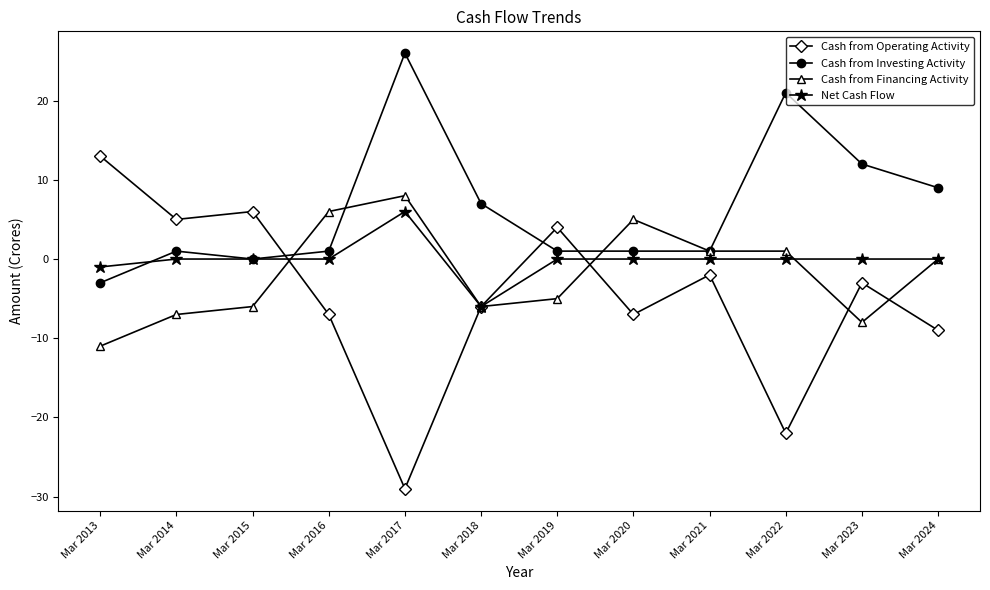

Rank the series by their maximum value, from lowest to highest.

Net Cash Flow, Cash from Financing Activity, Cash from Operating Activity, Cash from Investing Activity